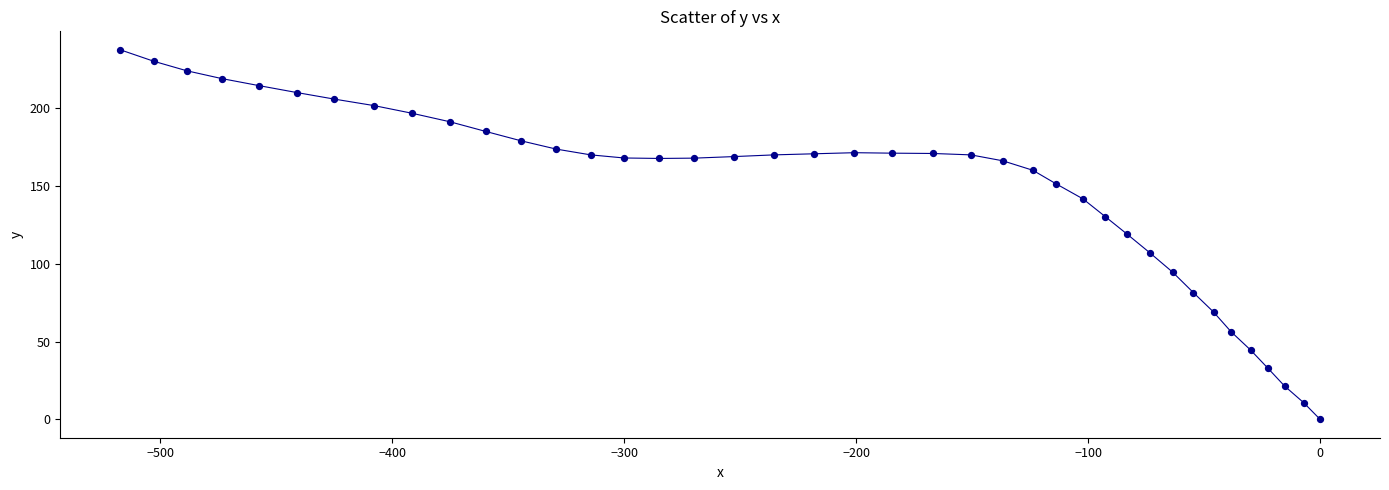

What is the range of X values (max minus min)?

517.2